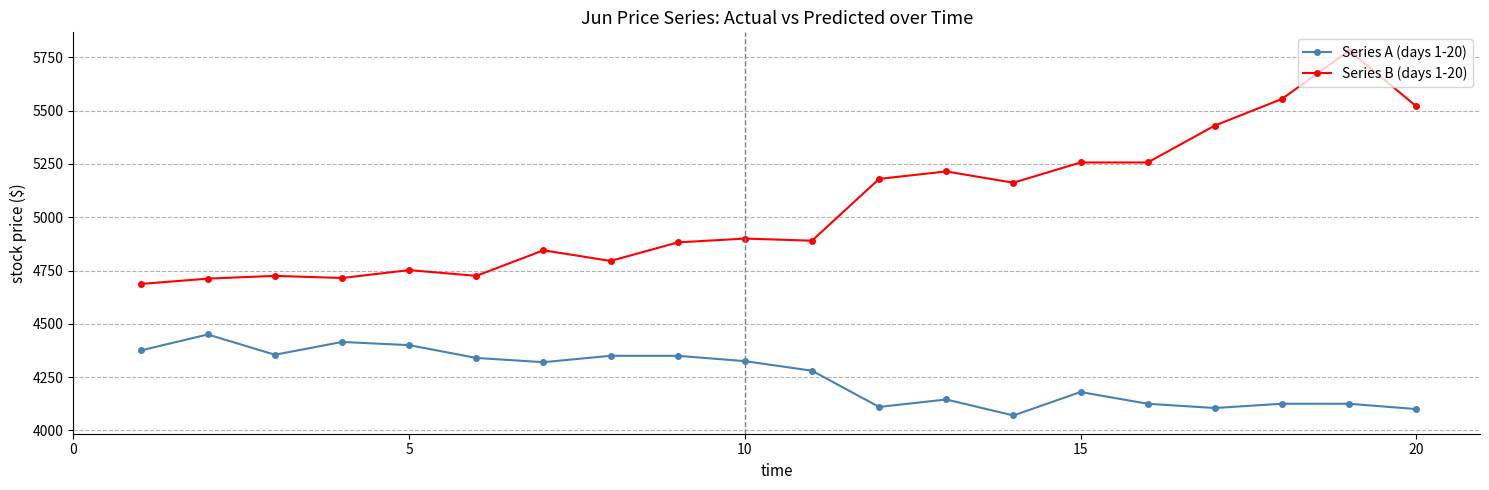

What is the difference between the maximum and minimum values in the Series A (days 1-20) series?

380